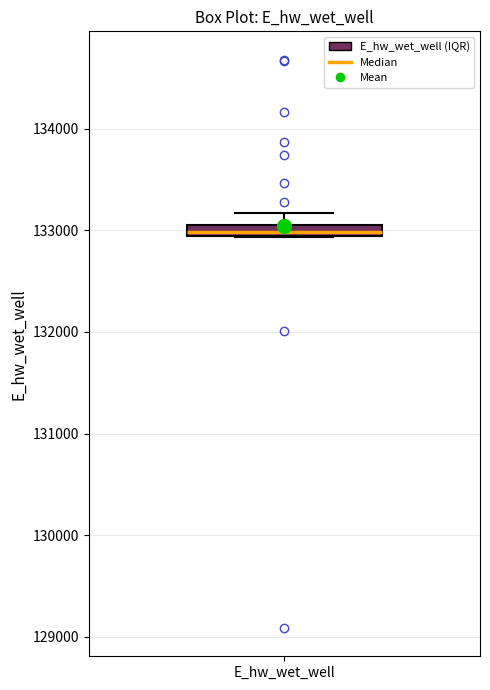

Where is the upper edge of the box for E_hw_wet_well on the y-axis? The values are not printed on the chart, so give them approximately, as read against the axis.

133000